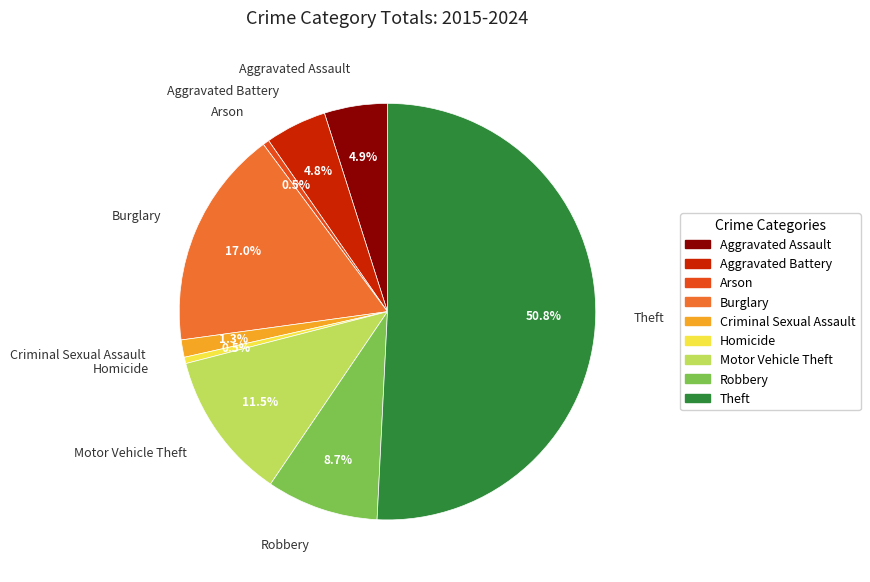

Between Criminal Sexual Assault and Aggravated Assault, which is larger?

Aggravated Assault